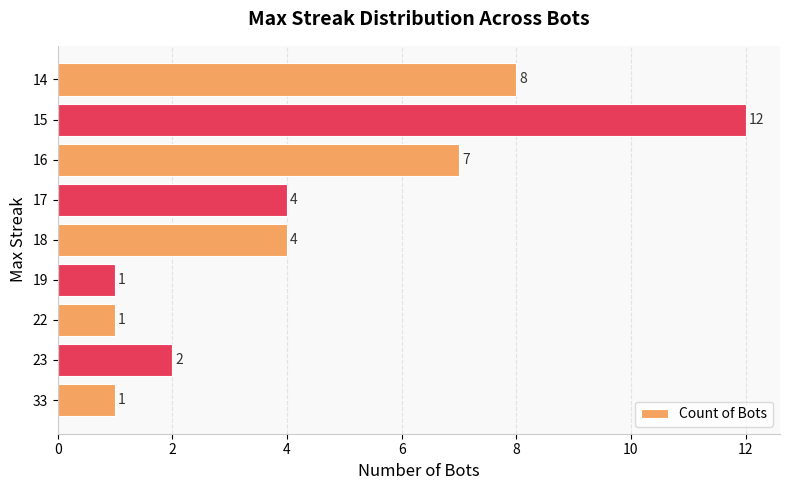

How many series are shown in this chart?

1